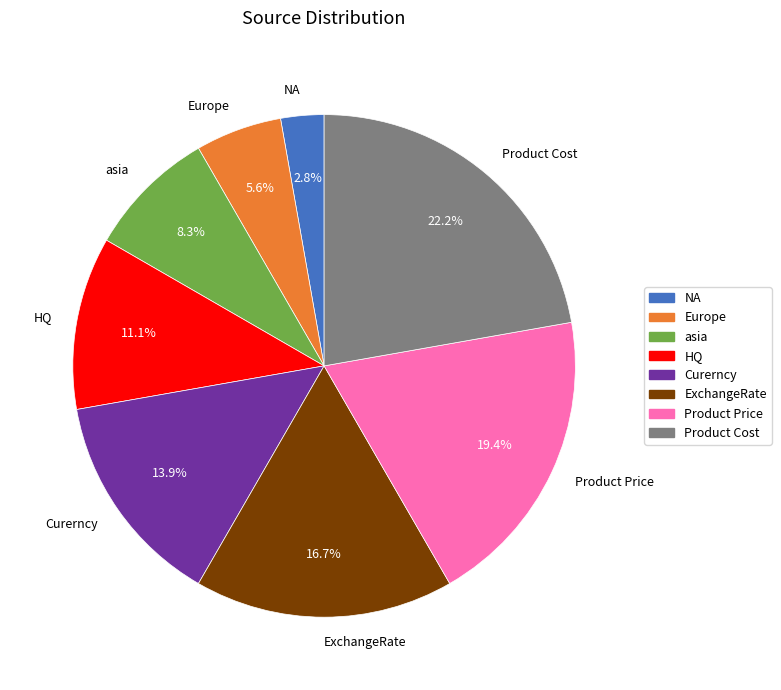

Is it true that Product Price is 26% of the pie?

False